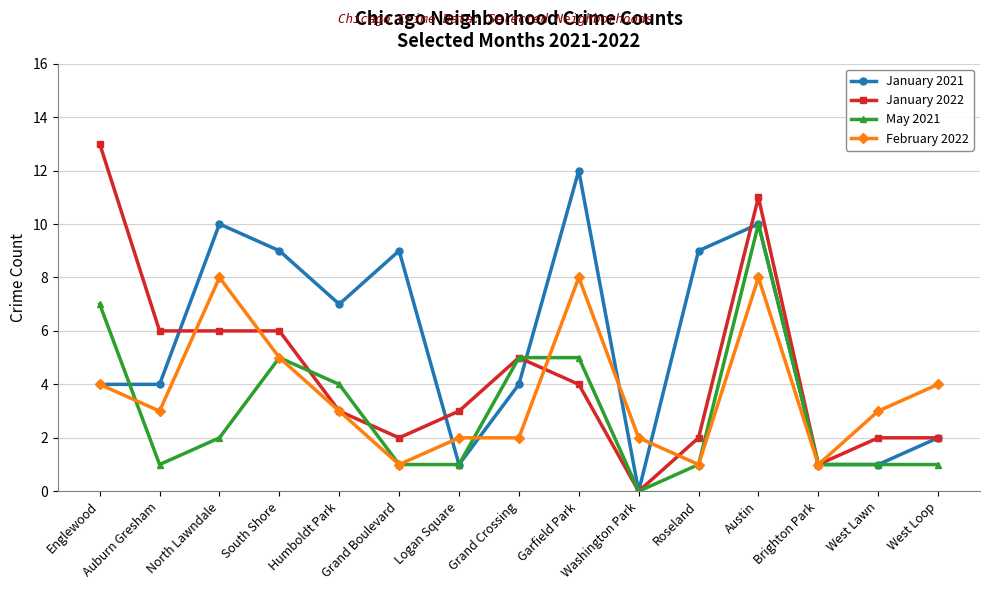

At which label does January 2021 reach its peak?

Garfield Park